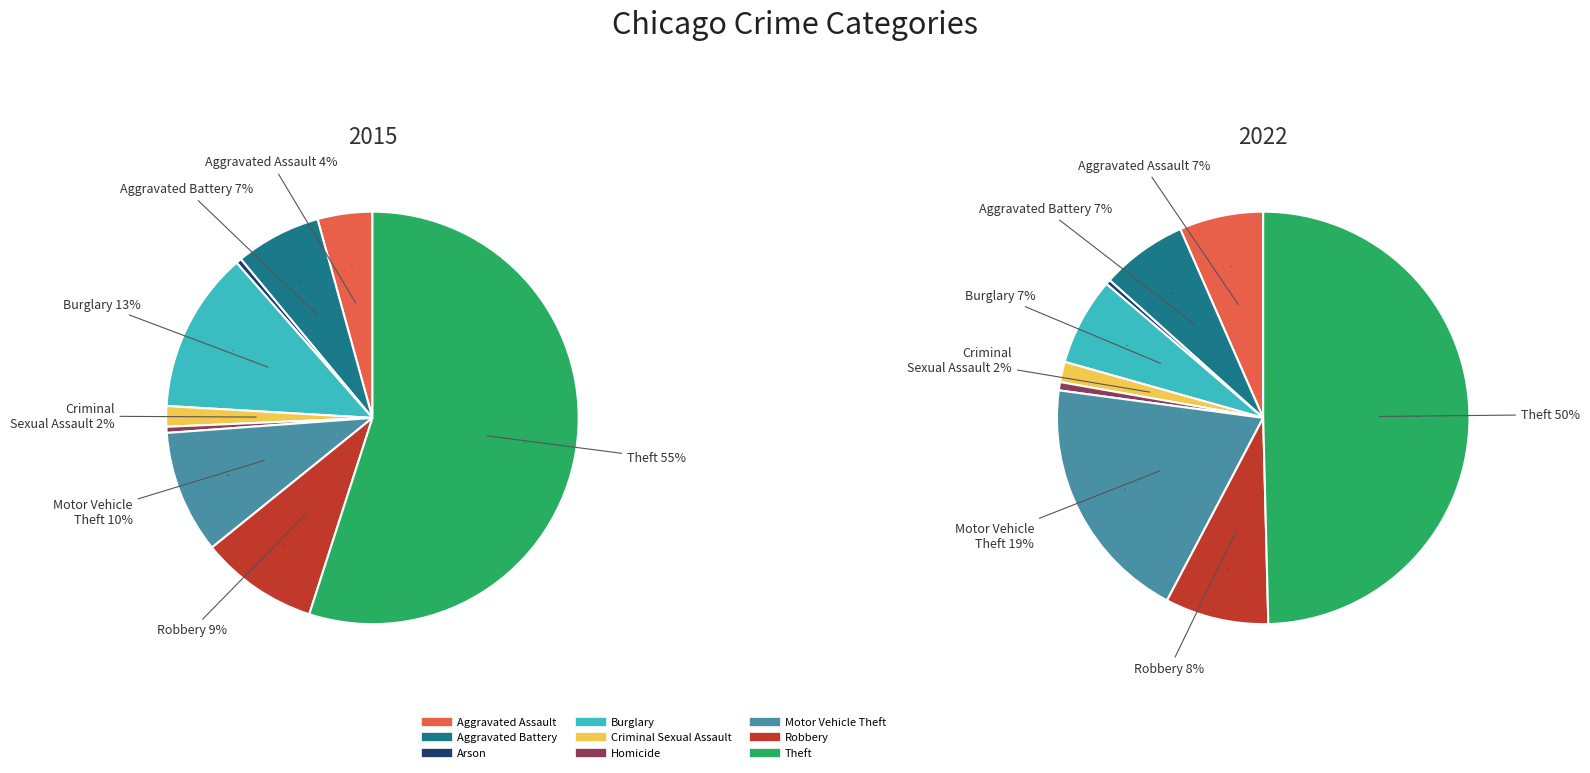

Does Motor Vehicle Theft account for over 50% of the chart?

No